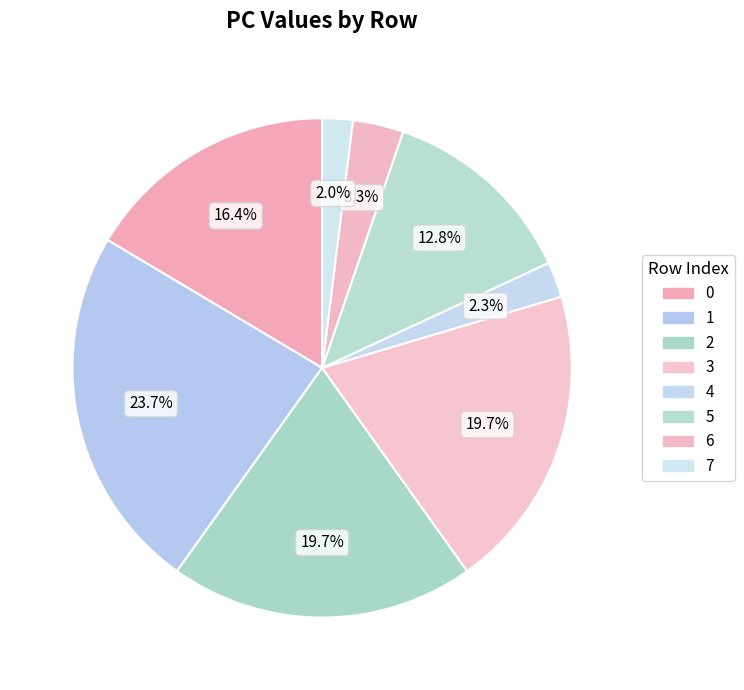

How many slices are in this pie chart?

8